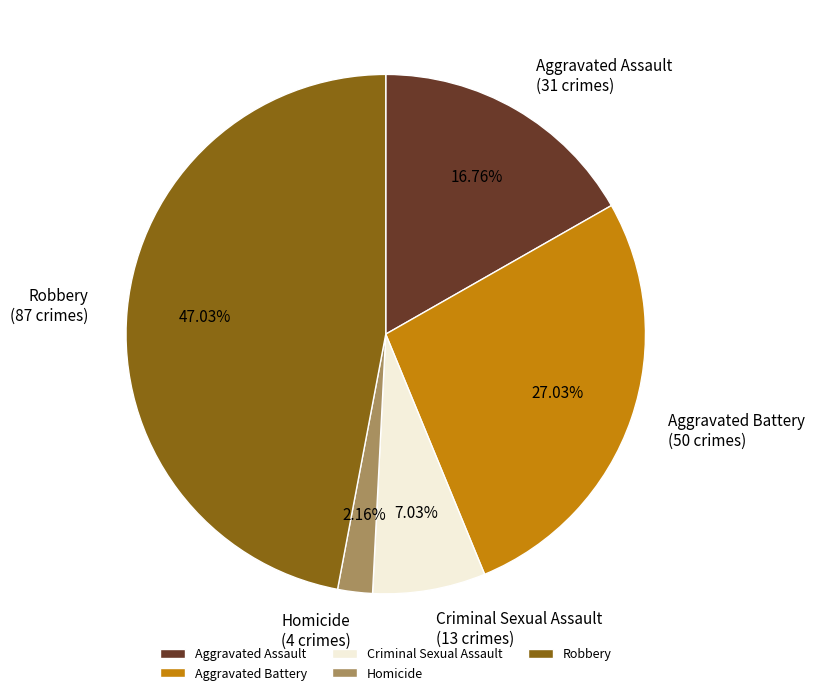

Which slice is the smallest?

Homicide